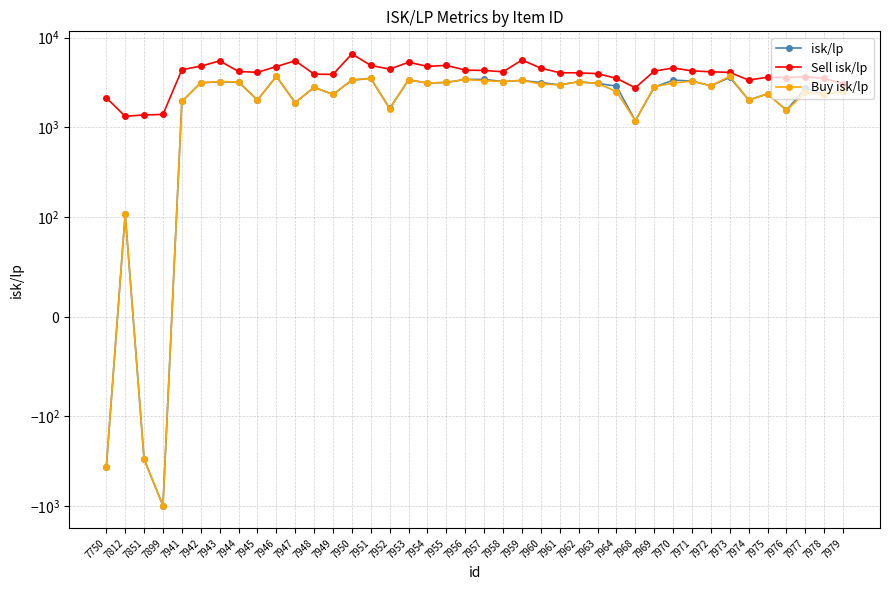

True or false: isk/lp has a value of 2581.7 at 7976.

False